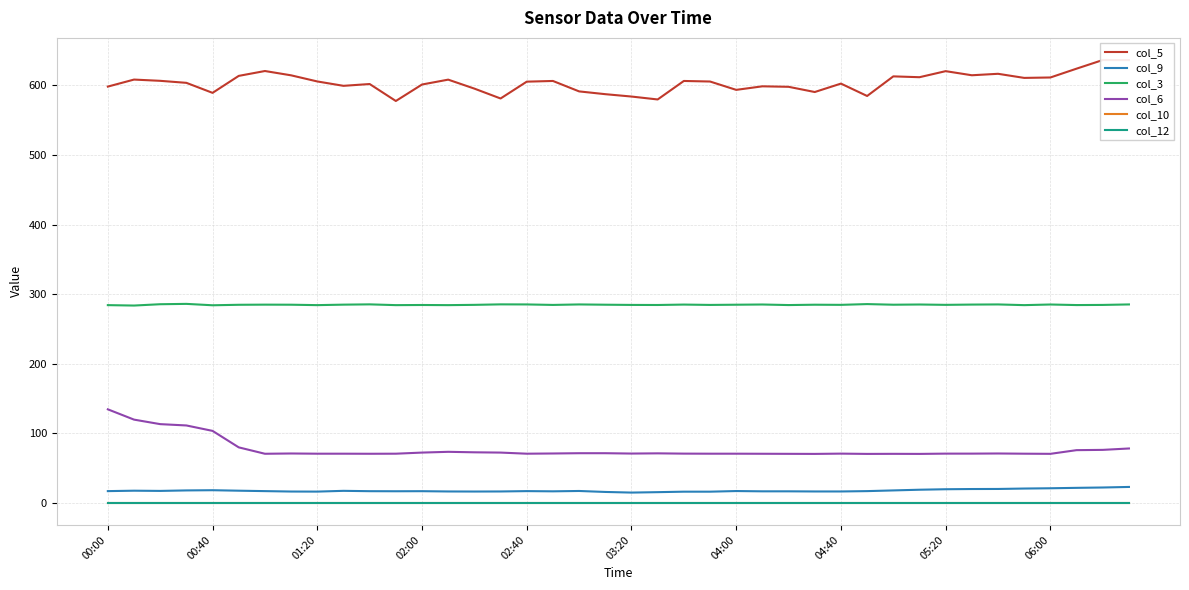

Does the chart have visible grid lines?

Yes